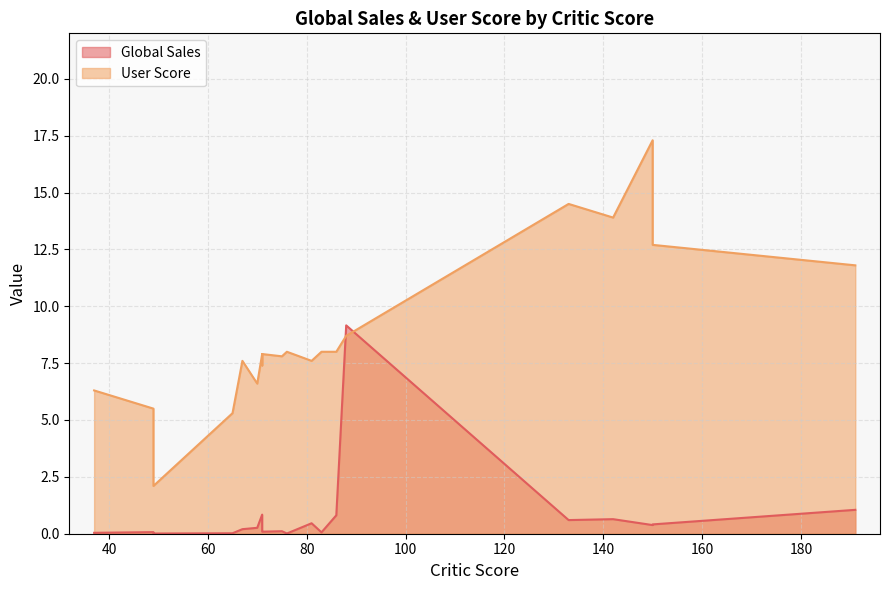

Count the number of categories in the chart.

20